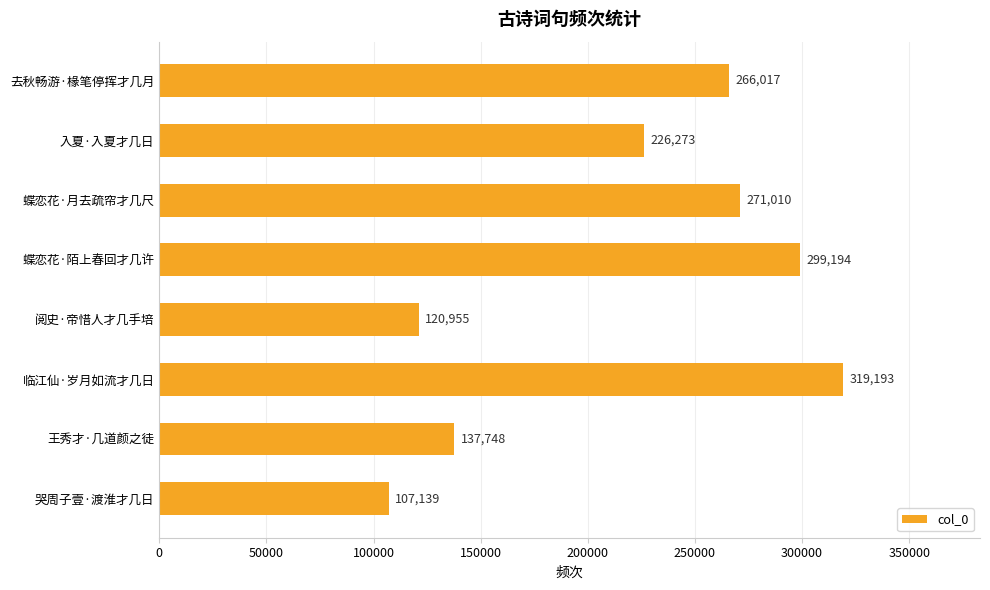

List the labels in order of value, largest first.

临江仙·岁月如流才几日, 蝶恋花·陌上春回才几许, 蝶恋花·月去疏帘才几尺, 去秋畅游·椽笔停挥才几月, 入夏·入夏才几日, 王秀才·几道颜之徒, 阅史·帝惜人才几手培, 哭周子壹·渡淮才几日